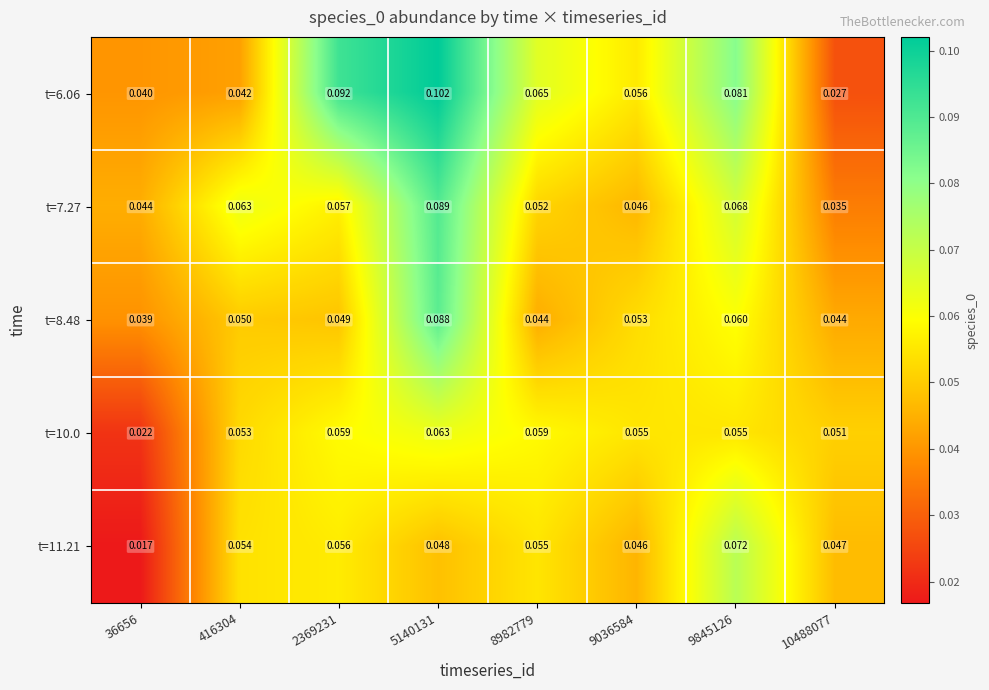

Is the value of t=11.21 at 36656 greater than the value of t=10.0 at 8982779?

No